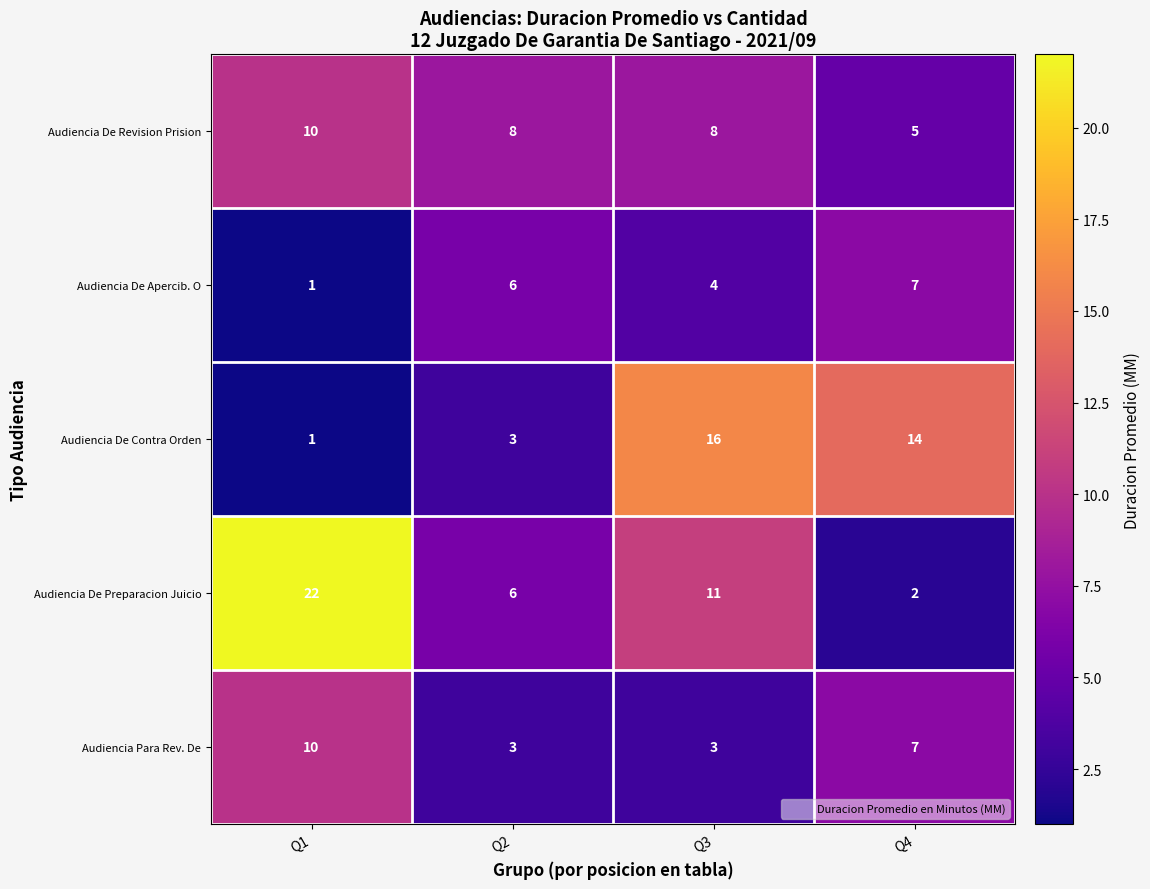

At which category does the chart reach its peak across all series?

Q1